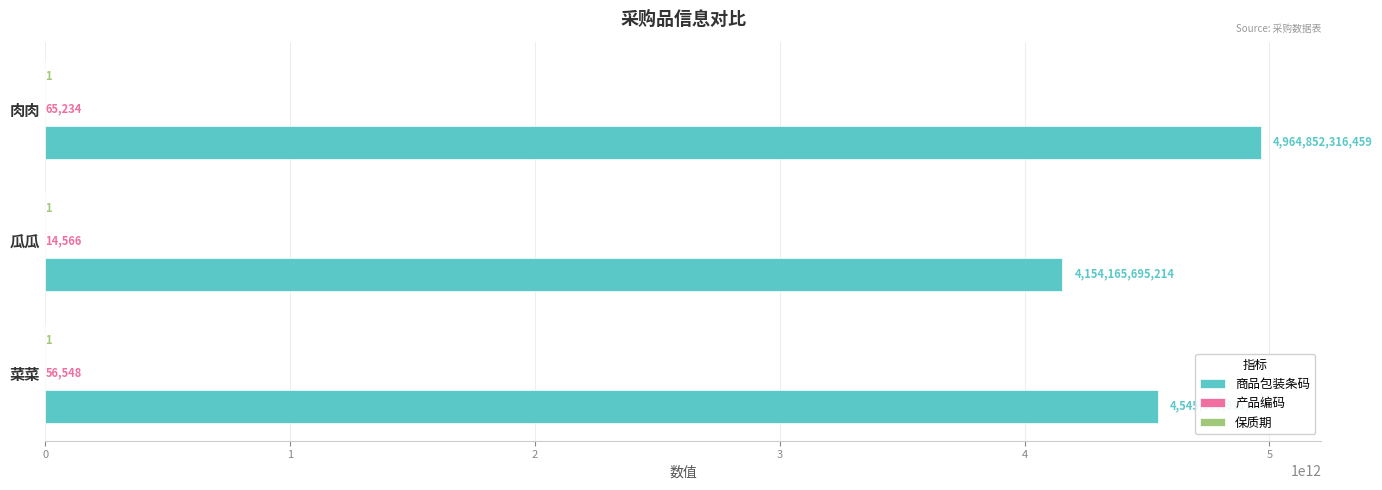

How many series are shown in this chart?

3